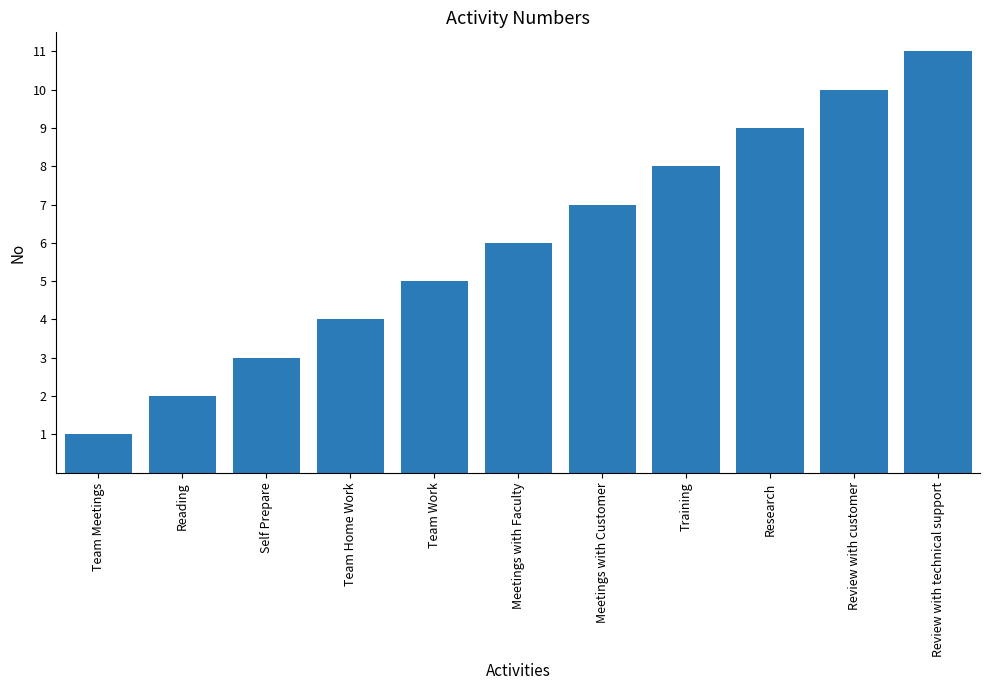

Rank the categories by value from highest to lowest.

Review with technical support, Review with customer, Research, Training, Meetings with Customer, Meetings with Faculty, Team Work, Team Home Work, Self Prepare, Reading, Team Meetings